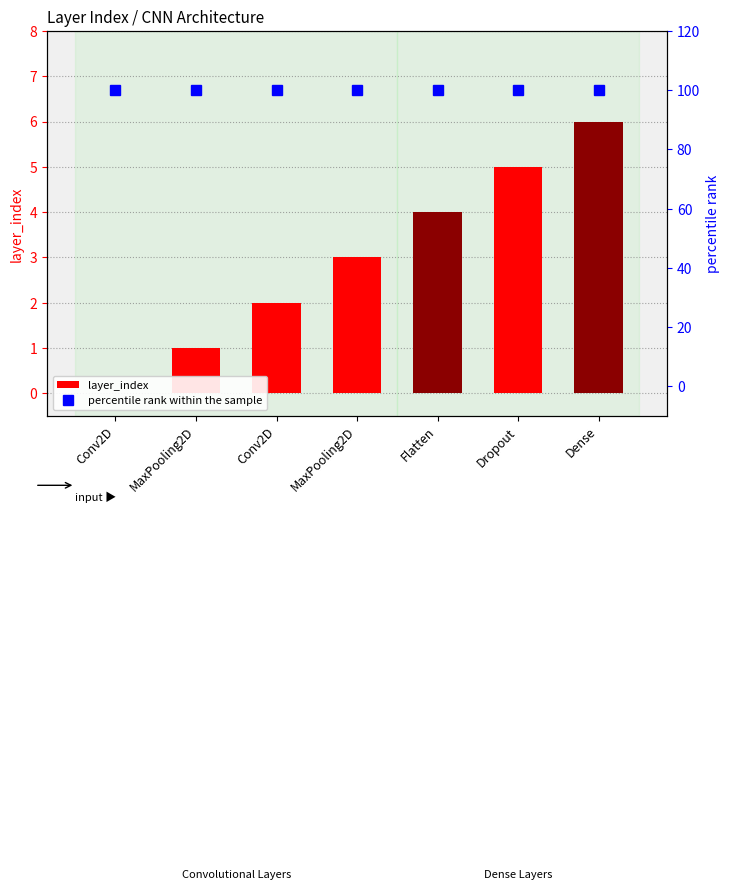

Which category has the highest value across all series?

Conv2D